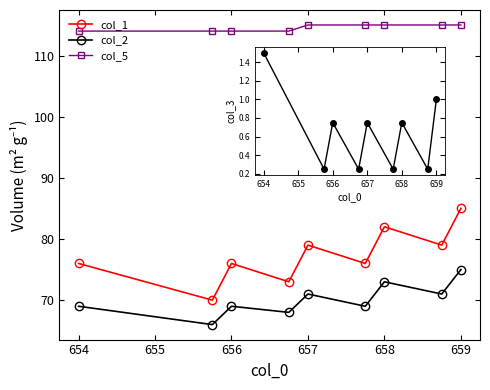

What is the difference between the second highest and second lowest values in the col_2 series?

5.0